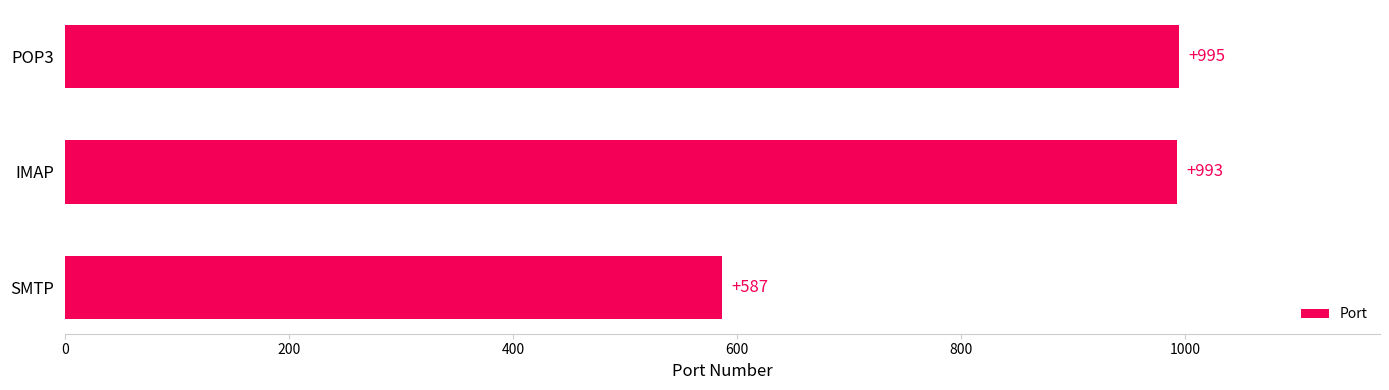

Where is the data nearest to the value 791?

IMAP